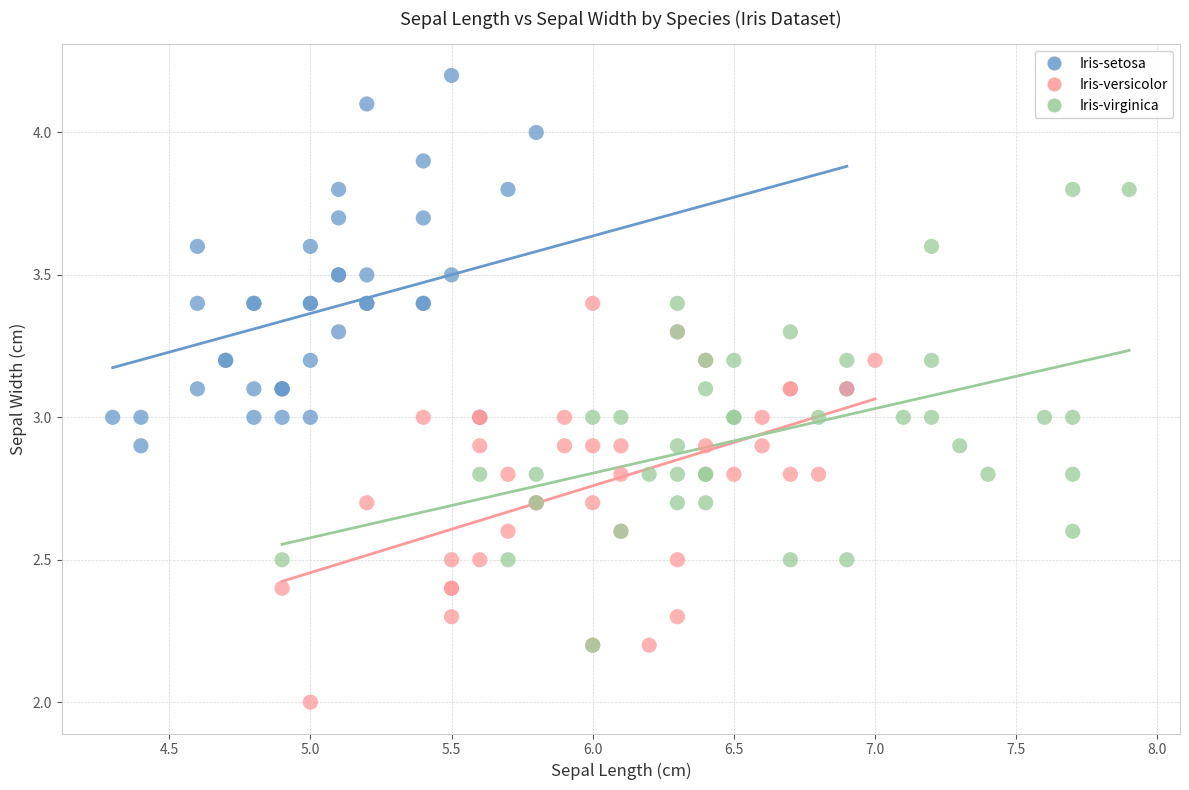

What are all the series names shown in the legend?

Iris-setosa, Iris-versicolor, Iris-virginica